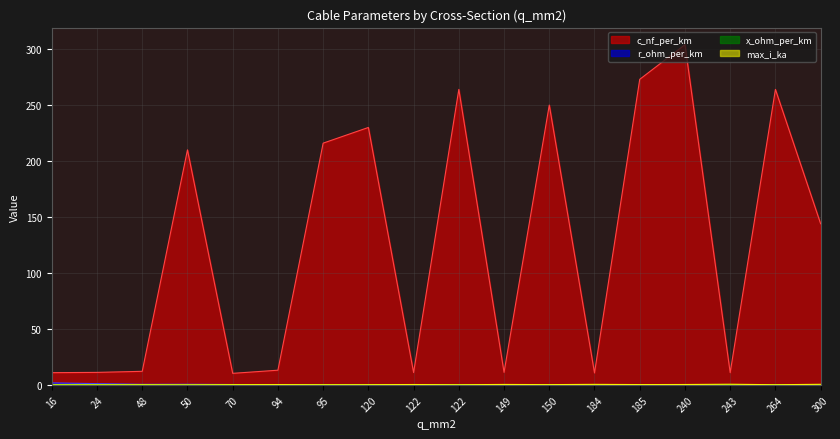

True or false: x_ohm_per_km and r_ohm_per_km intersect in this chart.

True